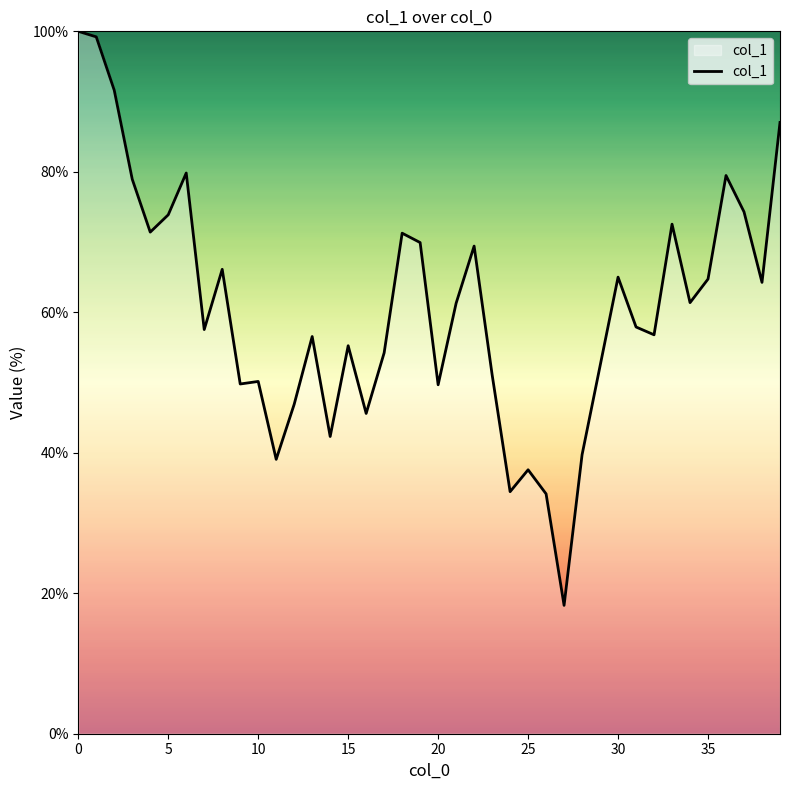

What is the maximum value shown in the chart?

100.0